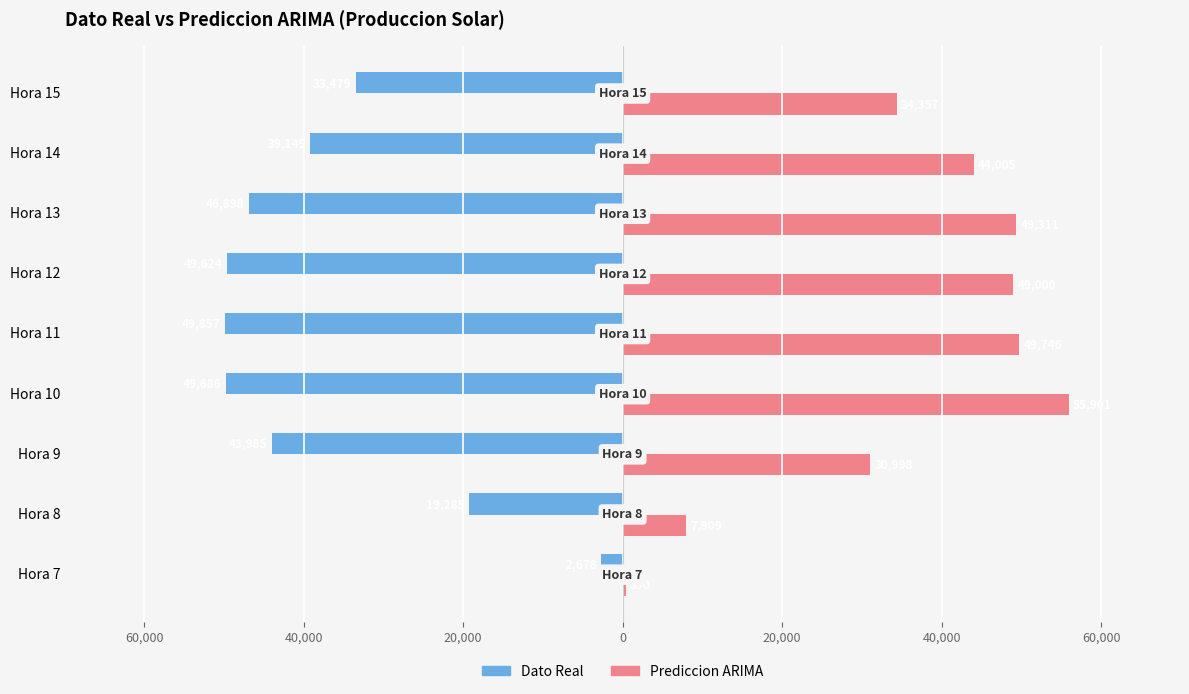

What are all the series names shown in the legend?

Dato Real, Prediccion ARIMA